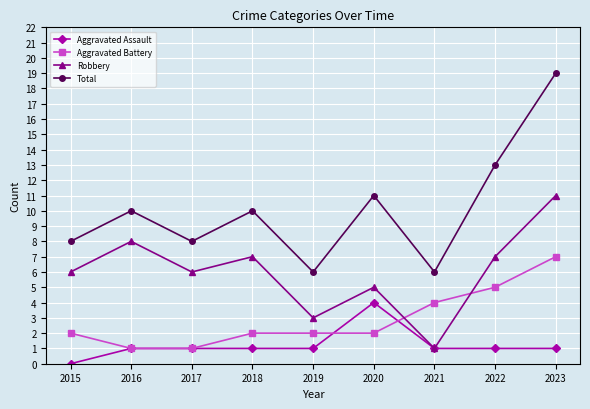

What is the sum of the Aggravated Assault values at 2017 and 2019?

2